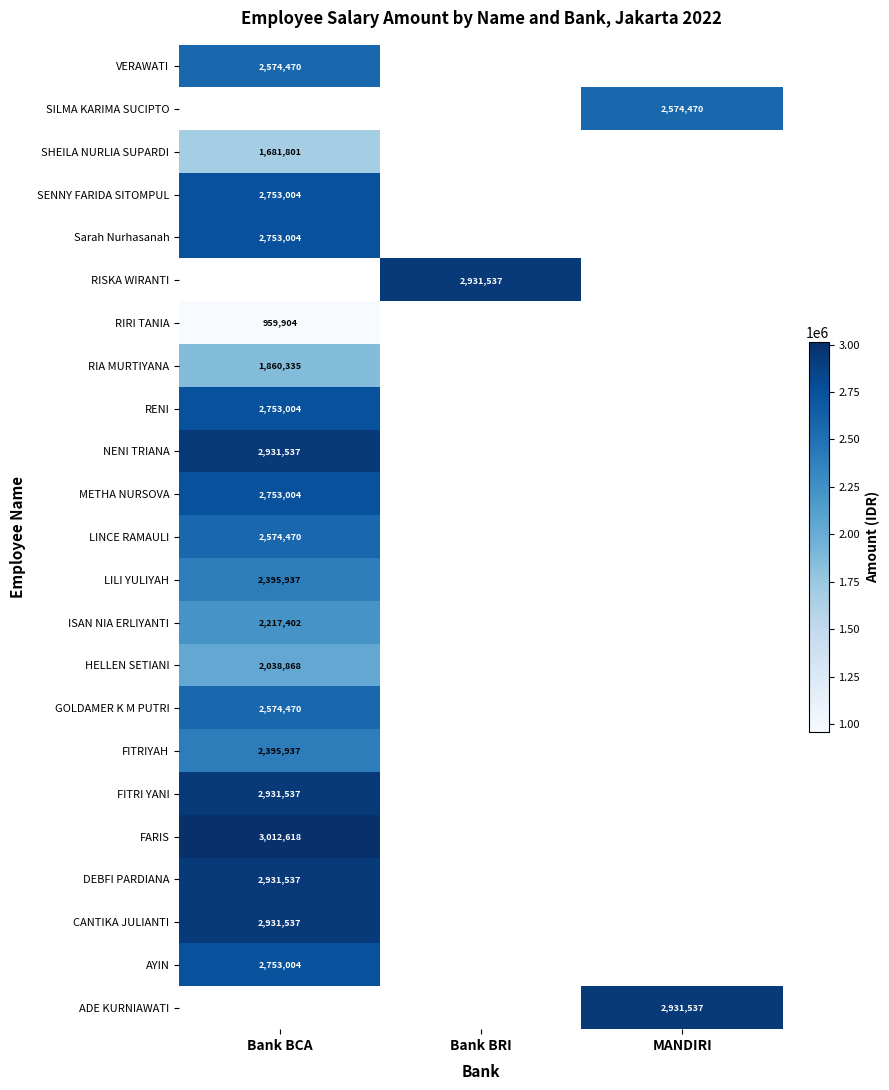

The ADE KURNIAWATI series shows 2931537 at MANDIRI. True or false?

True